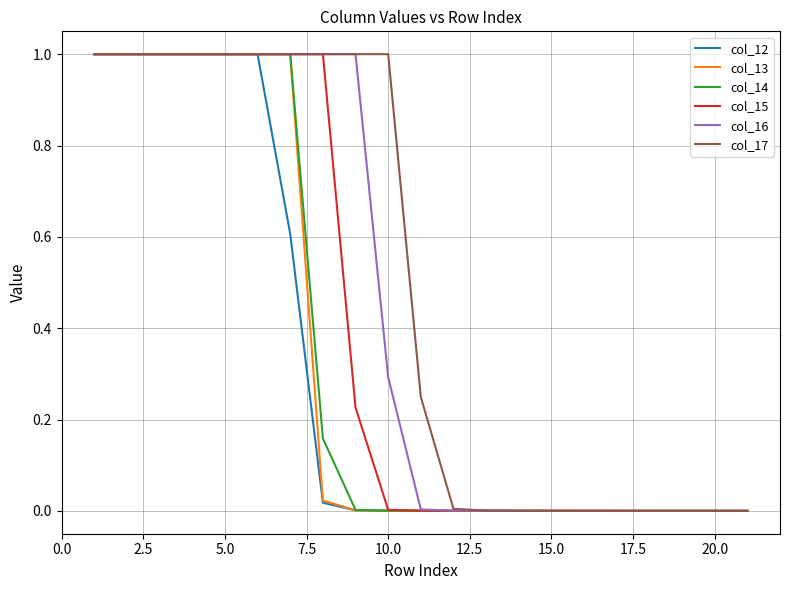

Which series has the largest total across all categories?

col_17